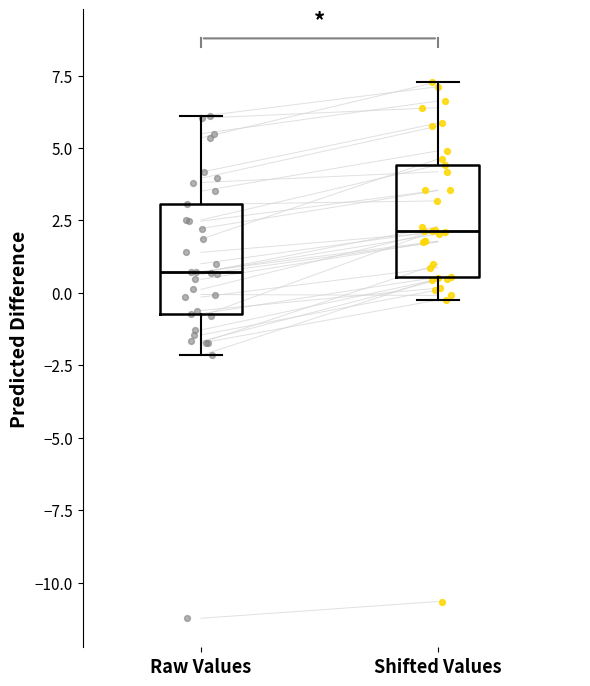

Which box has the lowest median line?

Raw Values